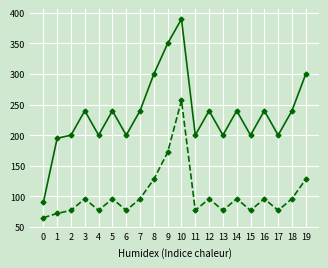

What is the difference between the highest and lowest values at 3?

144